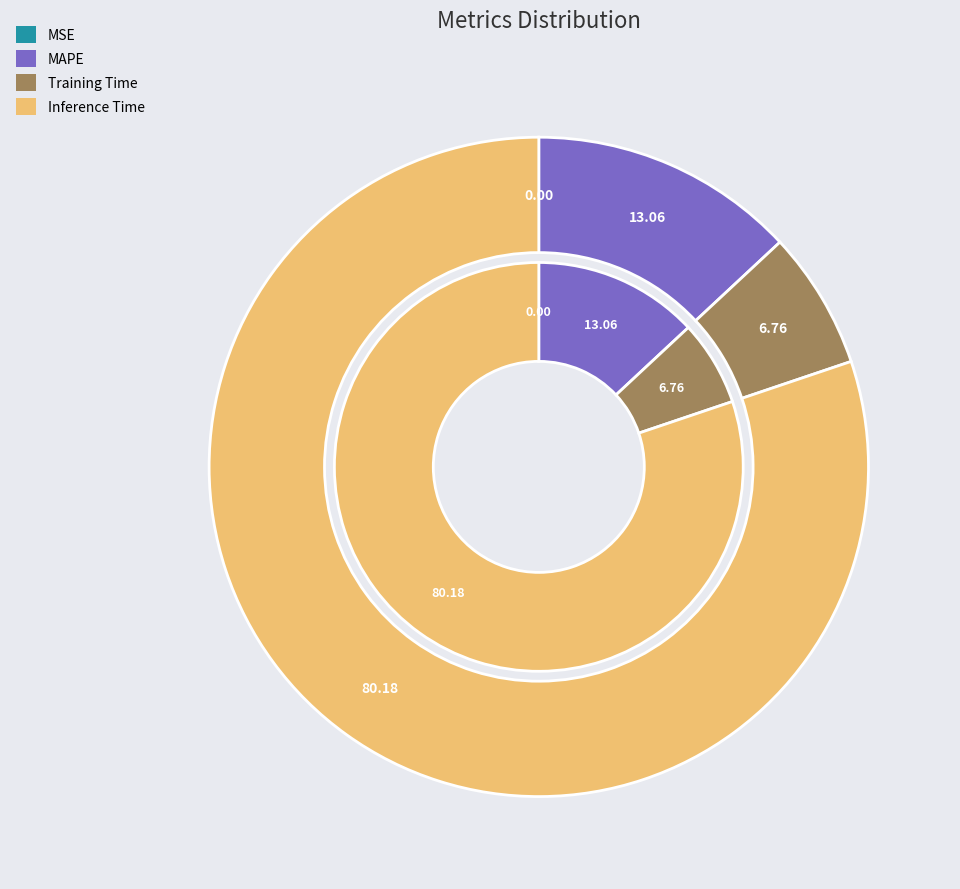

The MAPE slice represents 13% of the pie. True or false?

True